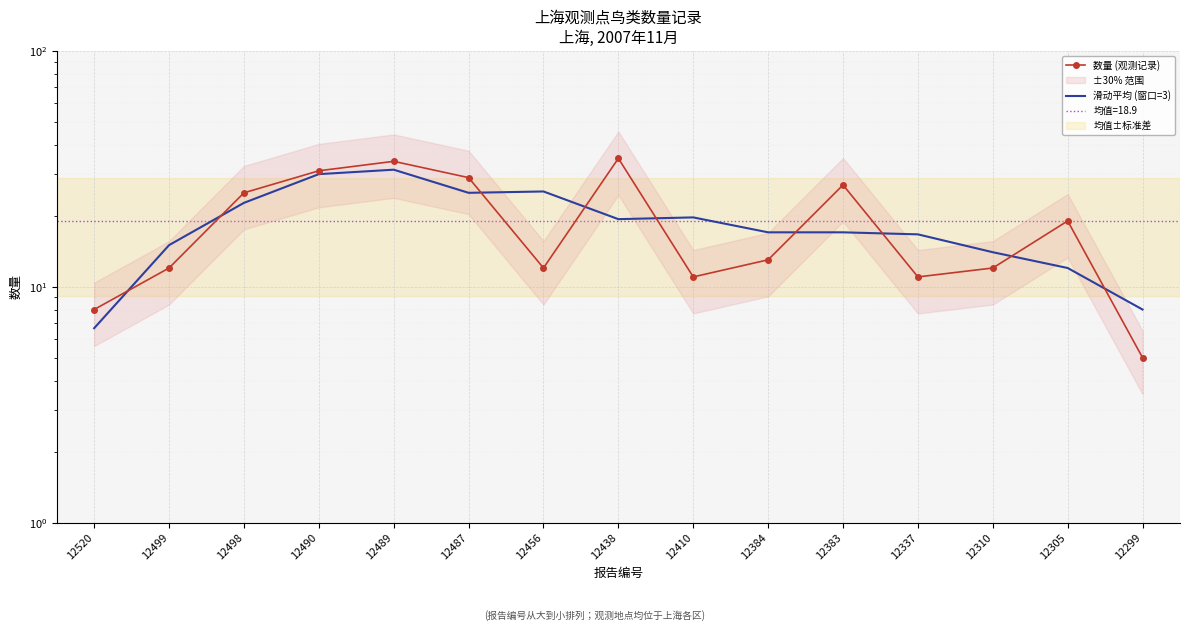

The 数量 (观测记录) series shows 18.9 at 12383. True or false?

False